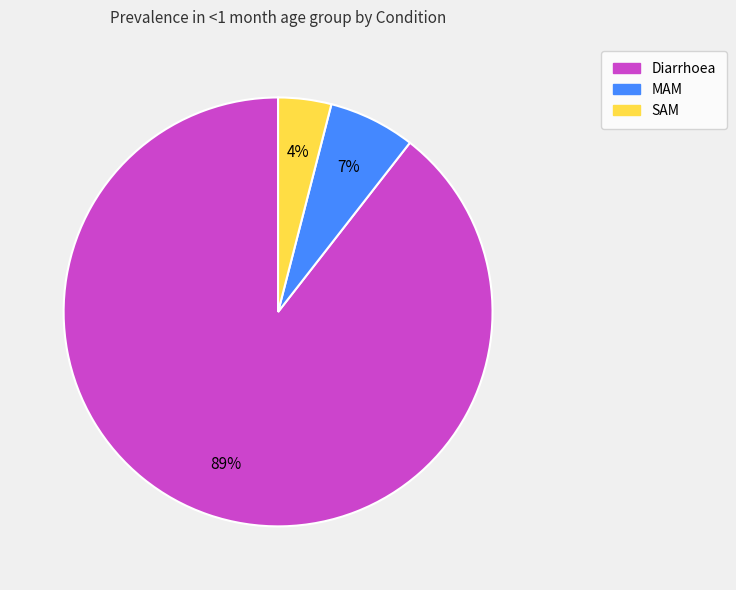

Which category accounts for the majority?

Diarrhoea